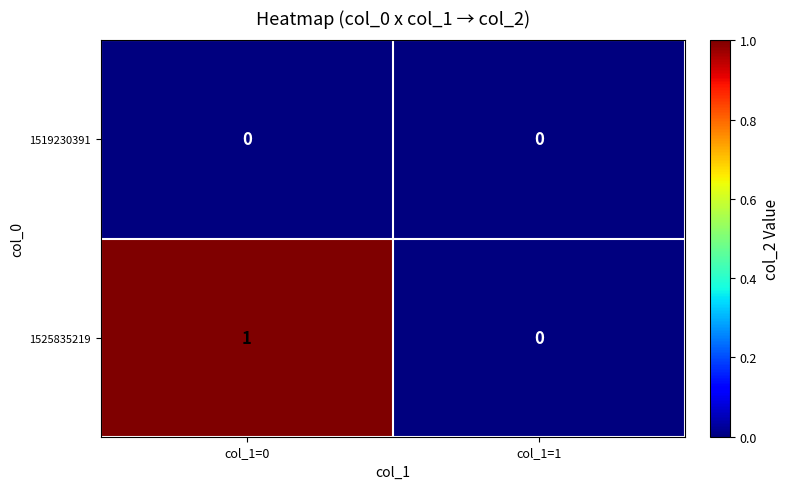

The 1525835219 series shows -1 at col_1=1. True or false?

False